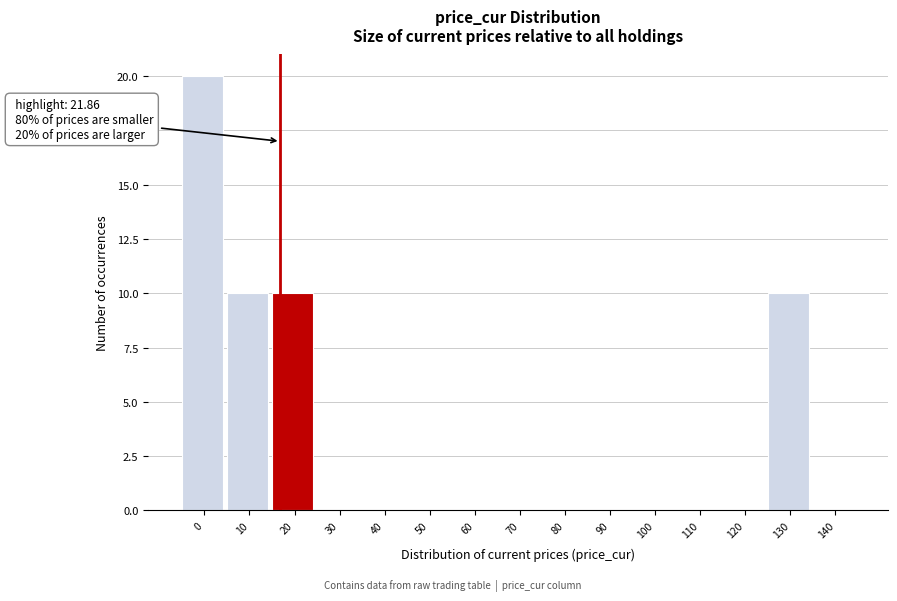

Reading left to right, extract all data points from this chart.

0=20	10=10	20=10	30=0	40=0	50=0	60=0	70=0	80=0	90=0	100=0	110=0	120=0	130=10	140=0